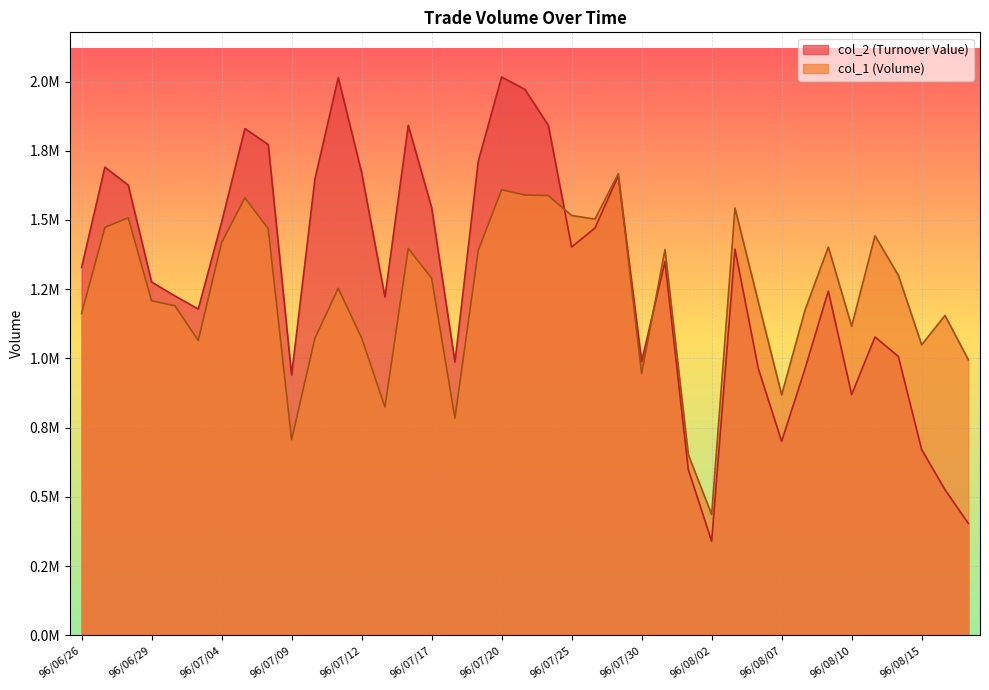

Read the col_1 value at 96/07/13, to the nearest 10.

824000